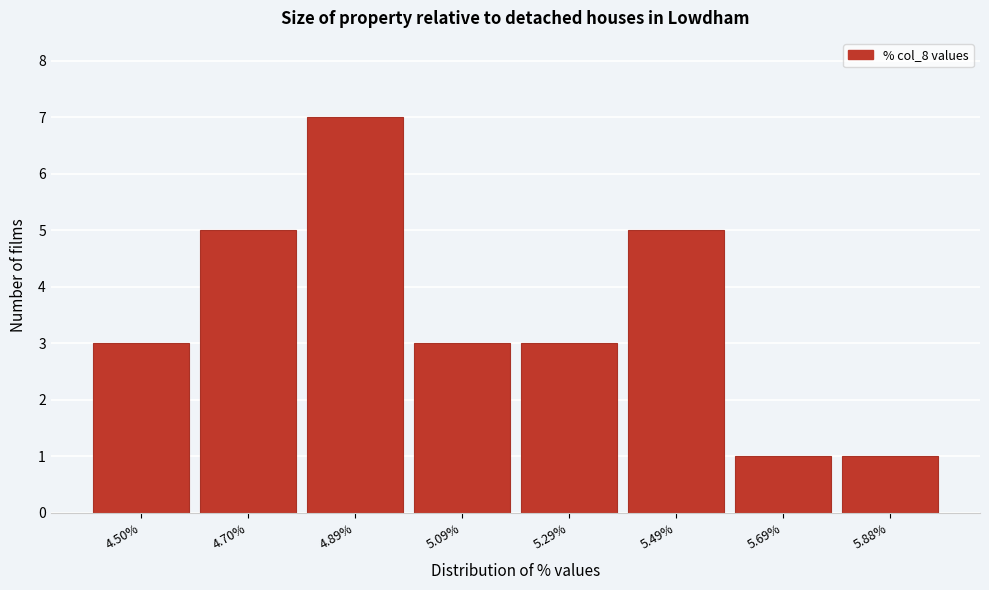

Reading left to right, extract all data points from this chart.

4.50%=3	4.70%=5	4.89%=7	5.09%=3	5.29%=3	5.49%=5	5.69%=1	5.88%=1